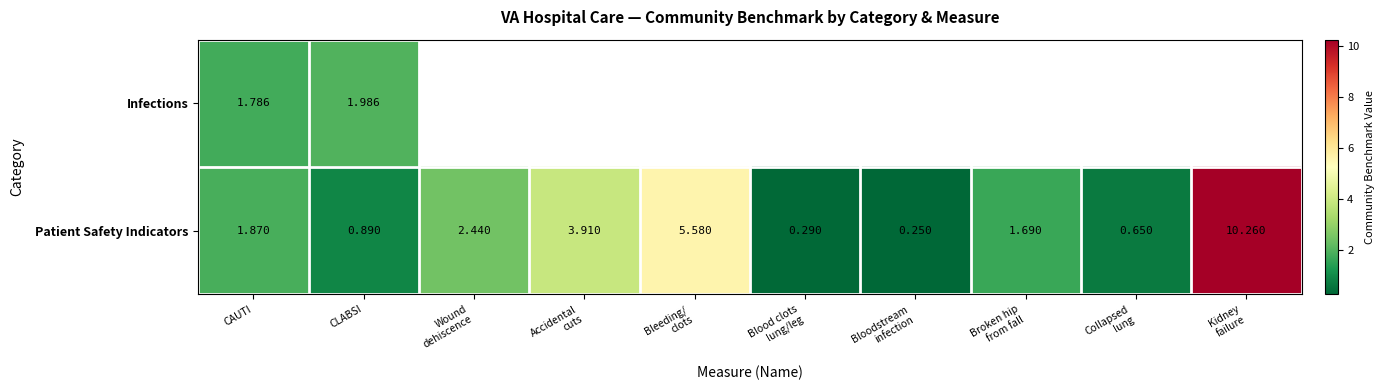

What is the average value of the Patient Safety Indicators series?

2.8